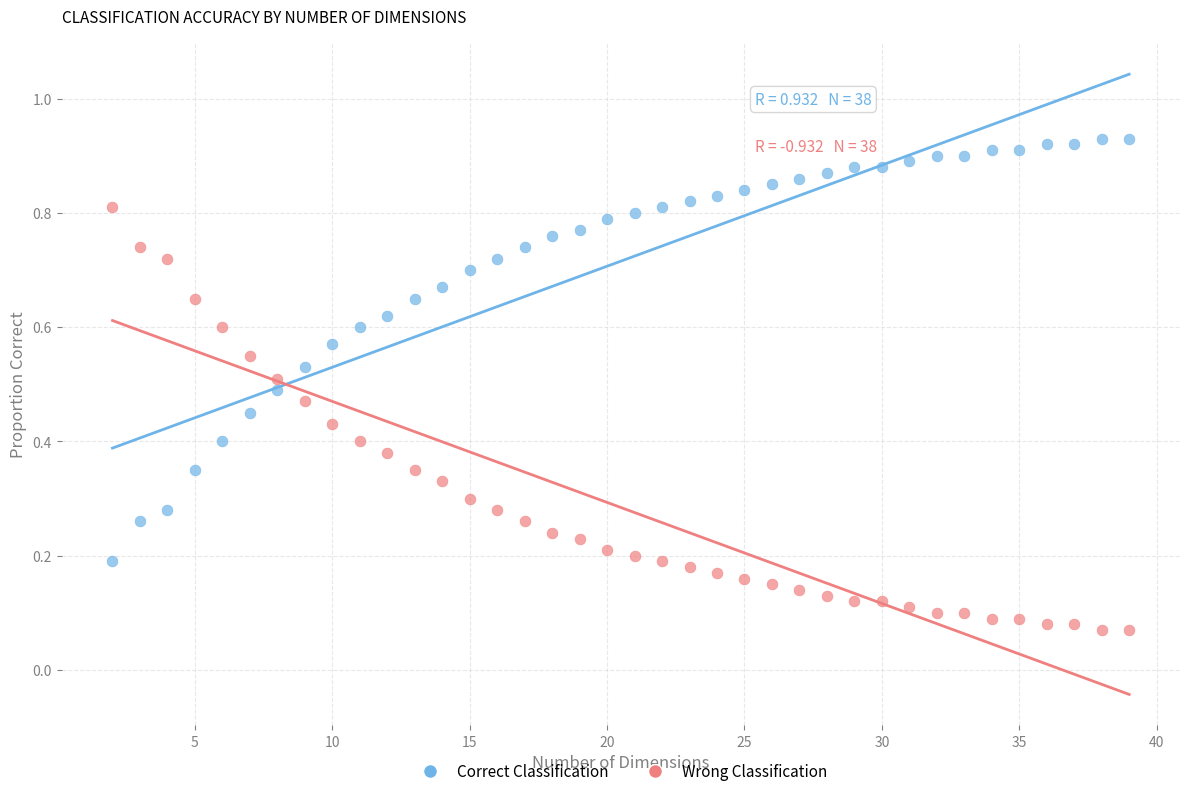

What is the X range (max minus min) for the scatter plot?

37.0